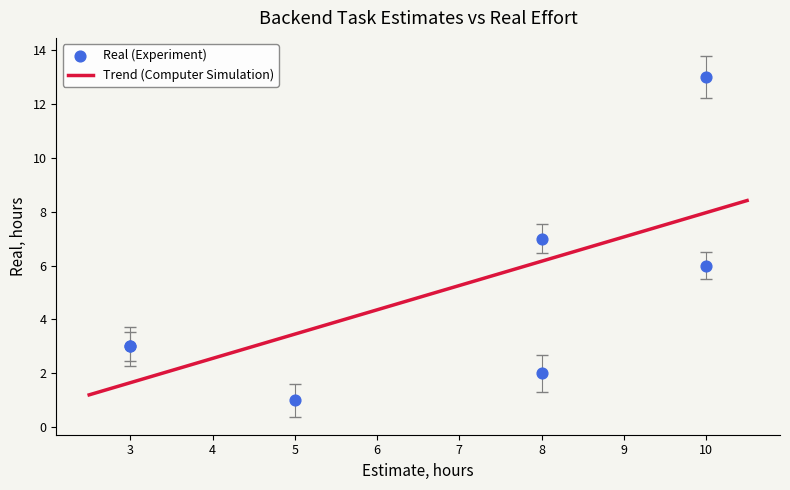

What is the lowest value of the Trend (Computer Simulation) series?

1.2